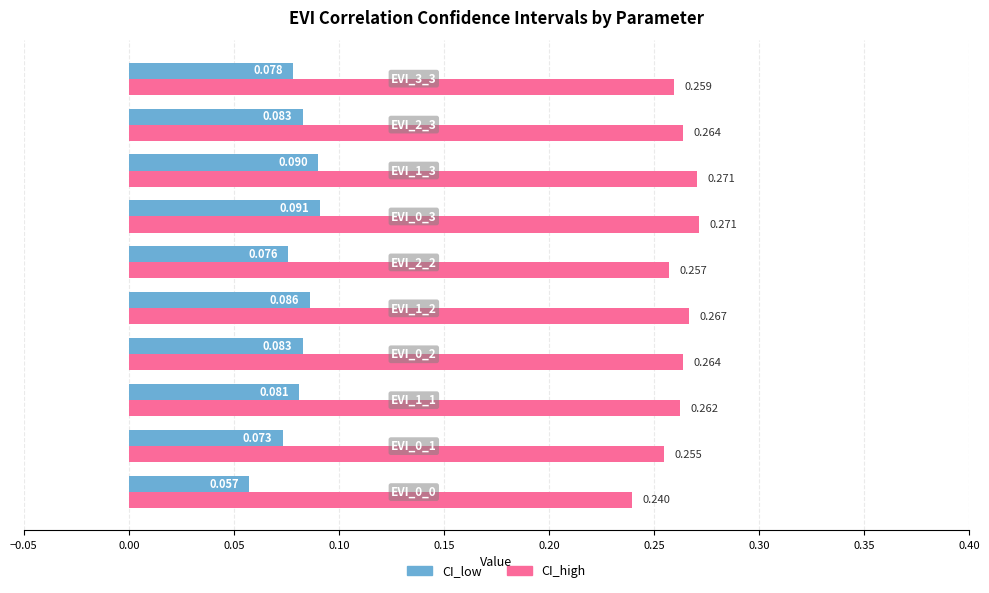

List the series in order of their peak value, lowest first.

CI_low, CI_high